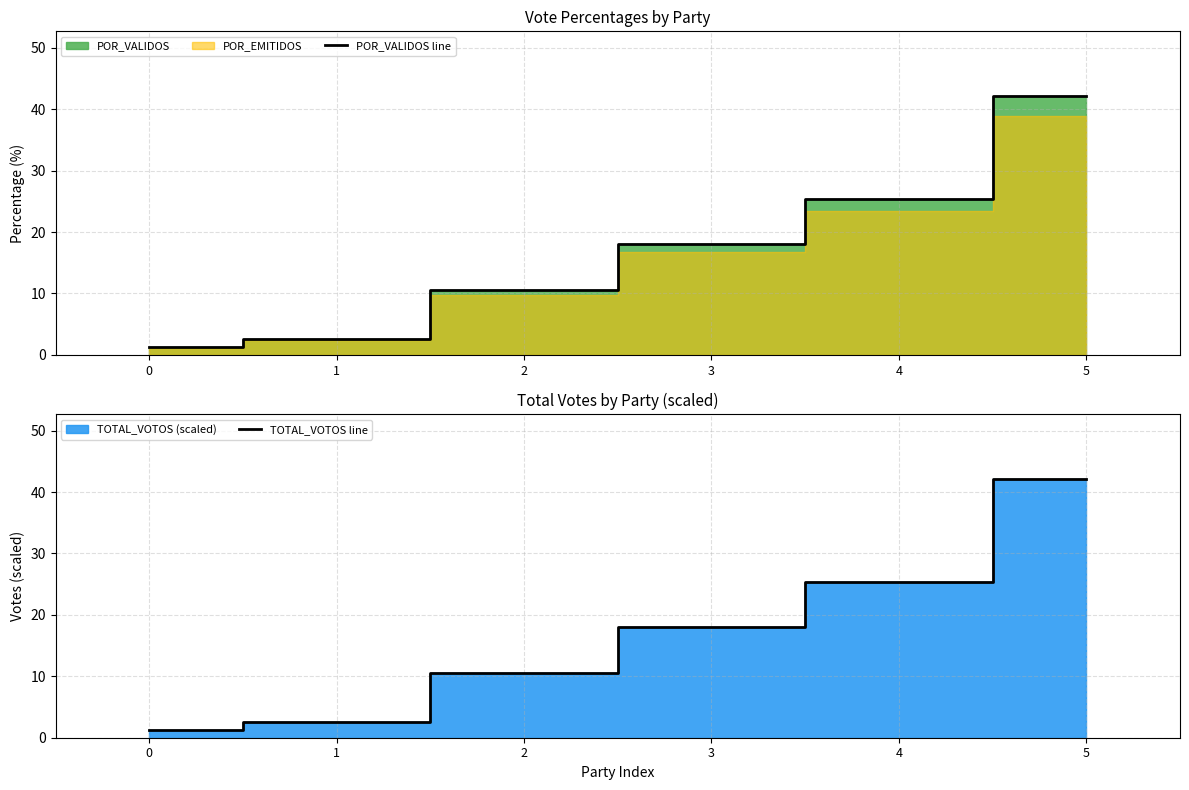

What is the lowest value of the POR_VALIDOS line series?

1.2